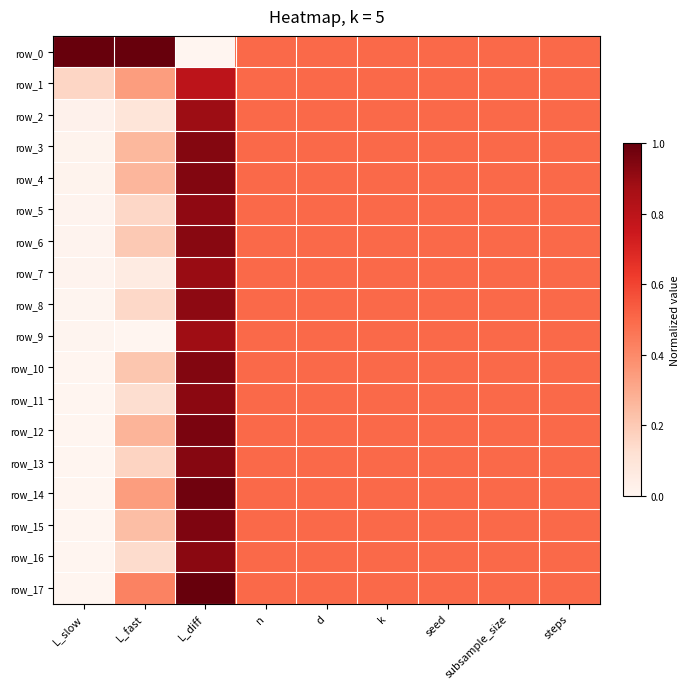

True or false: row_0 has a value of 0.8 at steps.

False